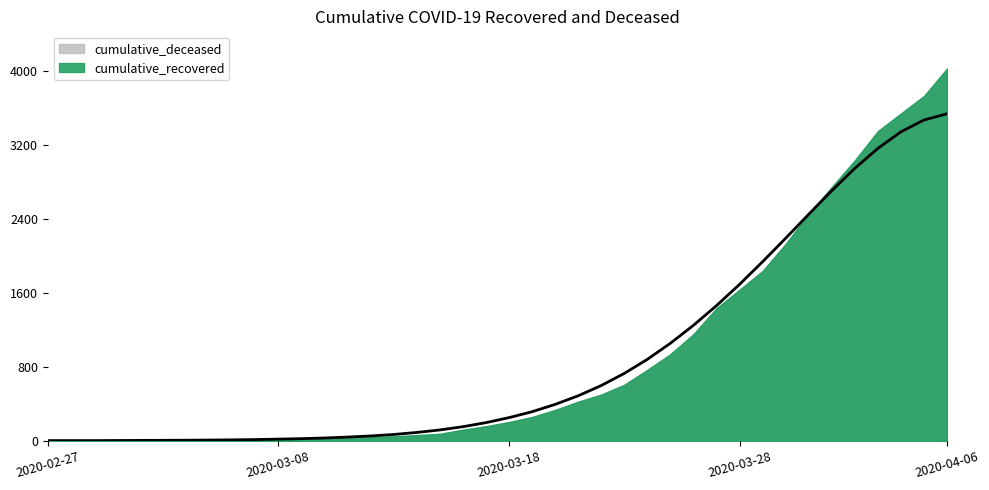

How many lines are shown in the chart?

1